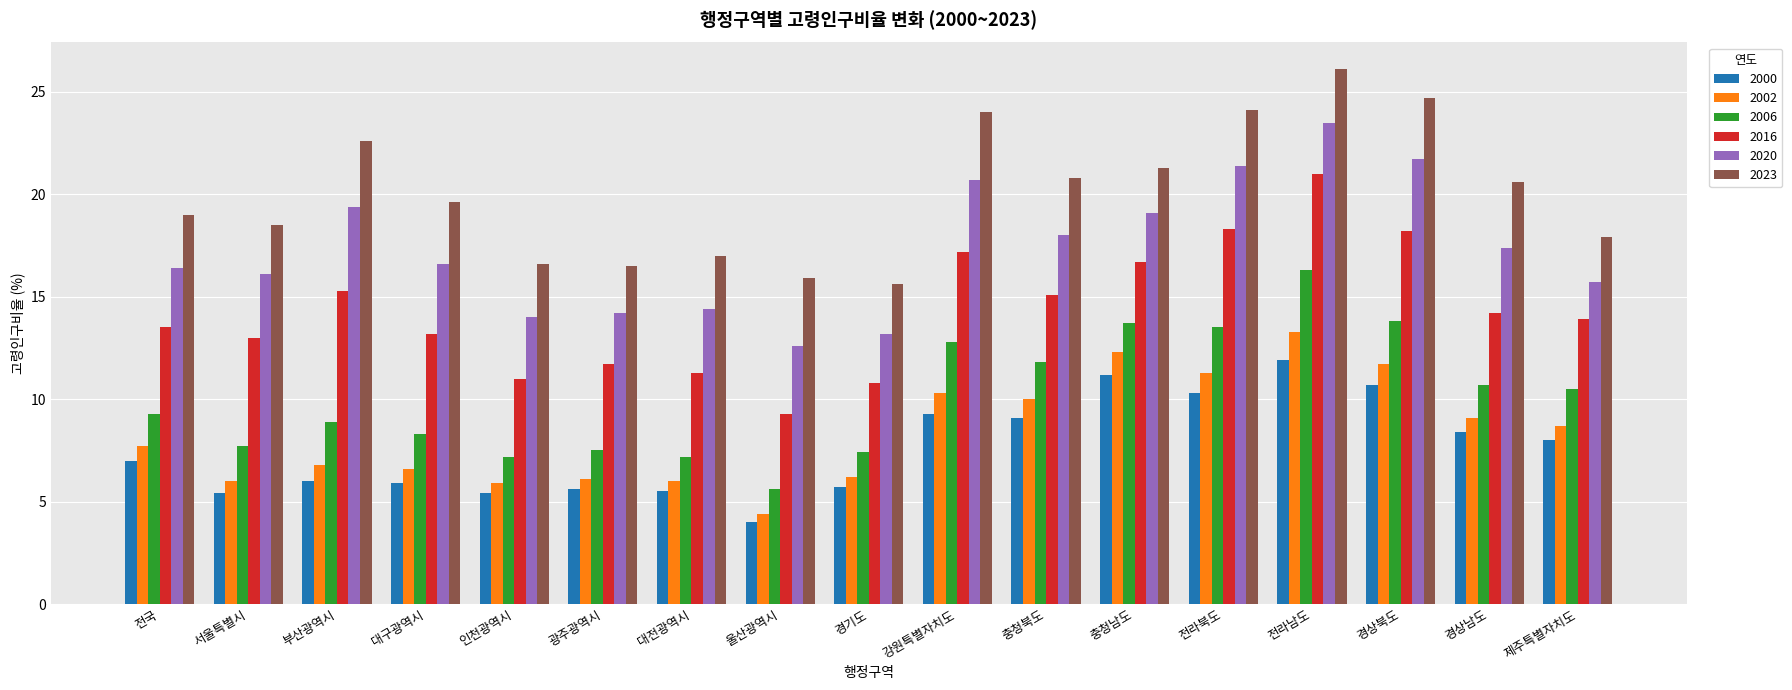

What is the value of the 2023 bar at the 12th from the left?

21.3